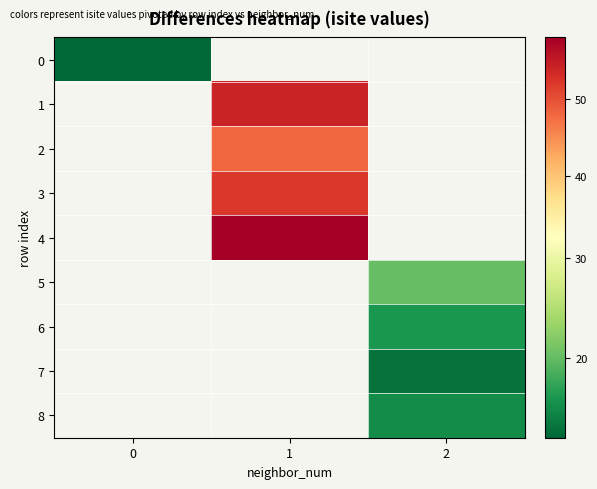

List the labels in order of 7 value, largest first.

0, 1, 2